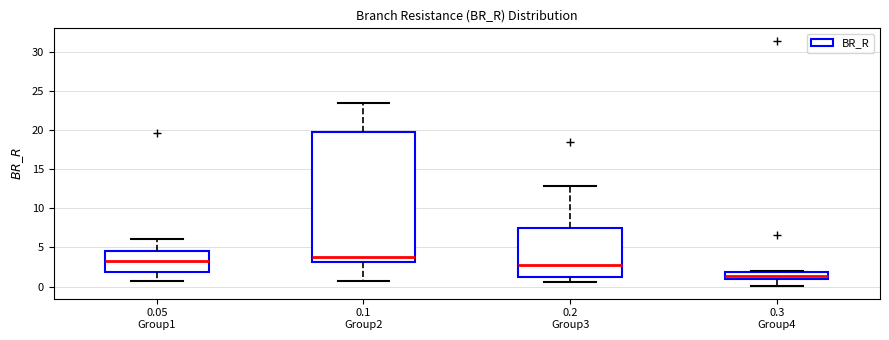

Reading left to right, transcribe this box plot: for each box, give where its median line is, the range the box spans, and where its two whiskers end, as read against the y-axis. The values are not printed on the chart, so give them approximately, as read against the axis.

0.05 Group1: median 3.0, box 2.0 to 4.5, whiskers 0.5 to 6.0
0.1 Group2: median 4.0, box 3.0 to 19.5, whiskers 0.5 to 23.5
0.2 Group3: median 2.5, box 1.0 to 7.5, whiskers 0.5 to 13.0
0.3 Group4: median 1.5, box 1.0 to 2.0, whiskers 0.0 to 2.0